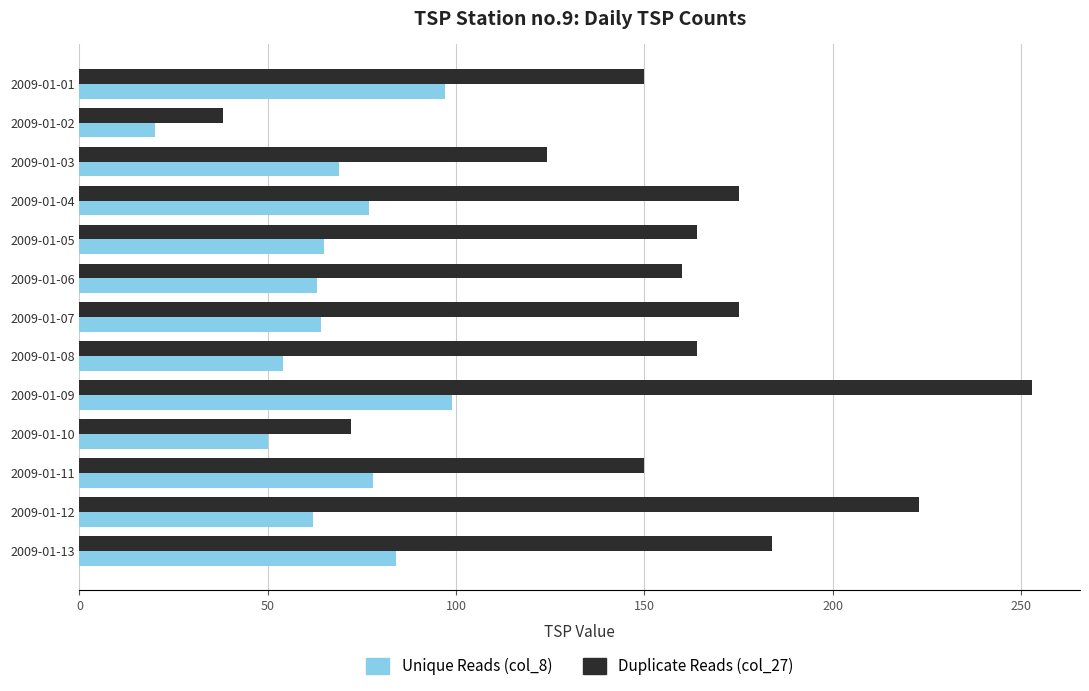

List the series in order of their overall mean, lowest first.

Unique Reads (col_8), Duplicate Reads (col_27)